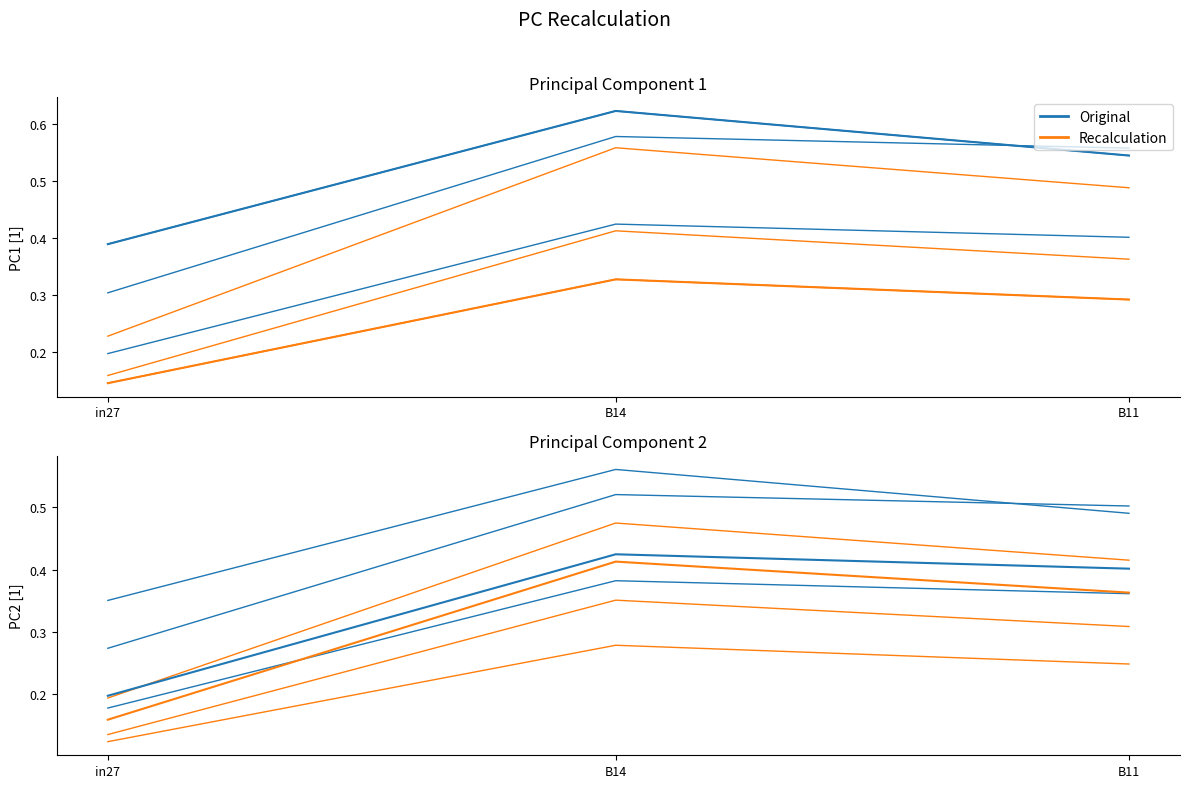

Does the chart display data point markers on the line(s)?

No